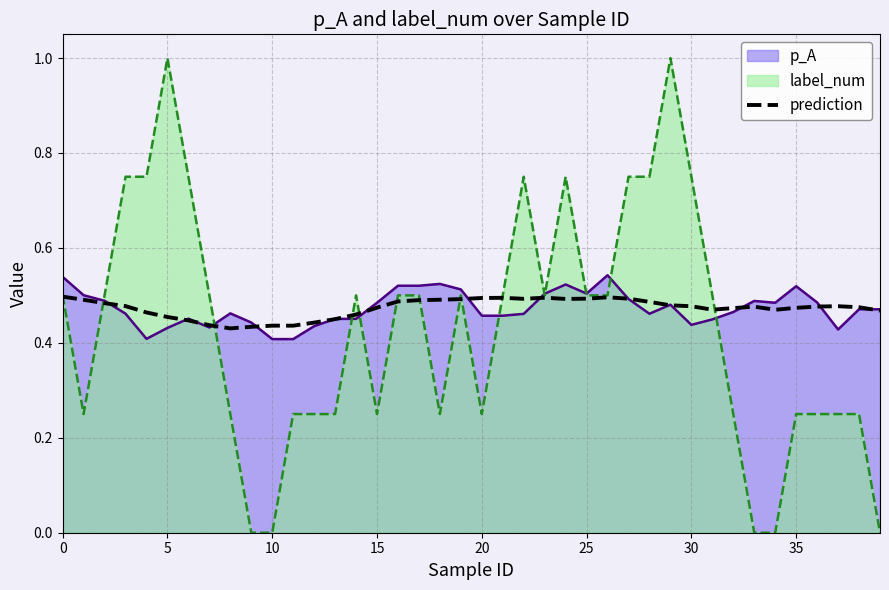

What is the sum of all values?

18.9